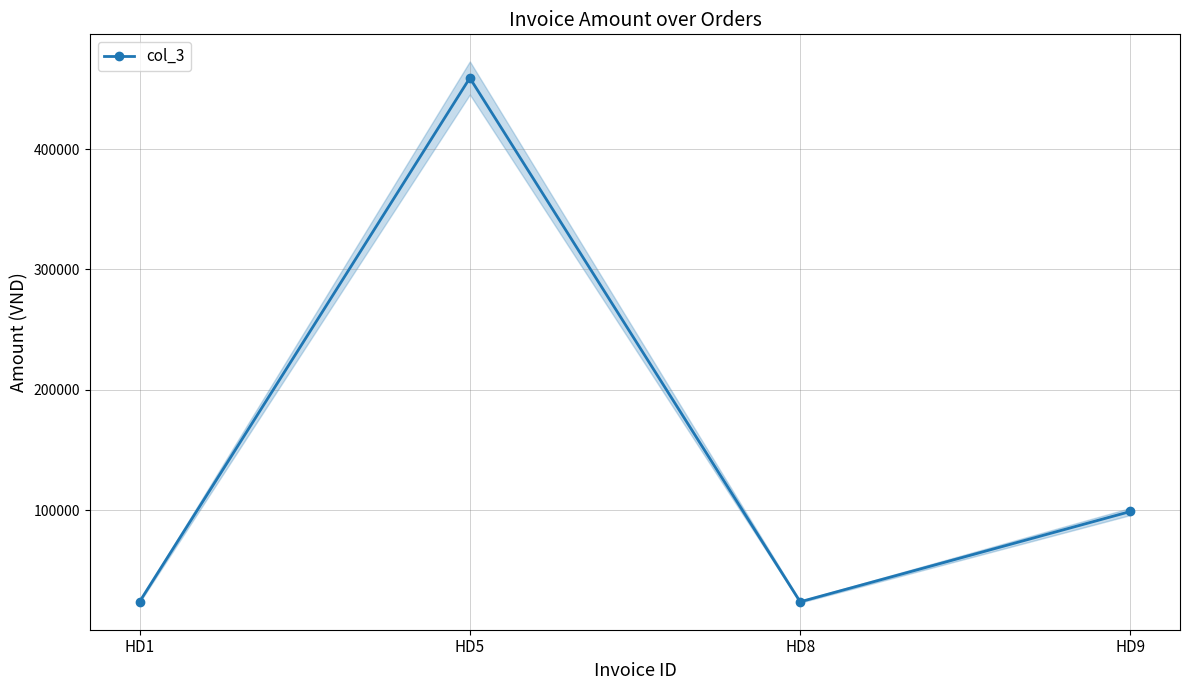

What value does the data have at HD5, to the nearest 100?

459000